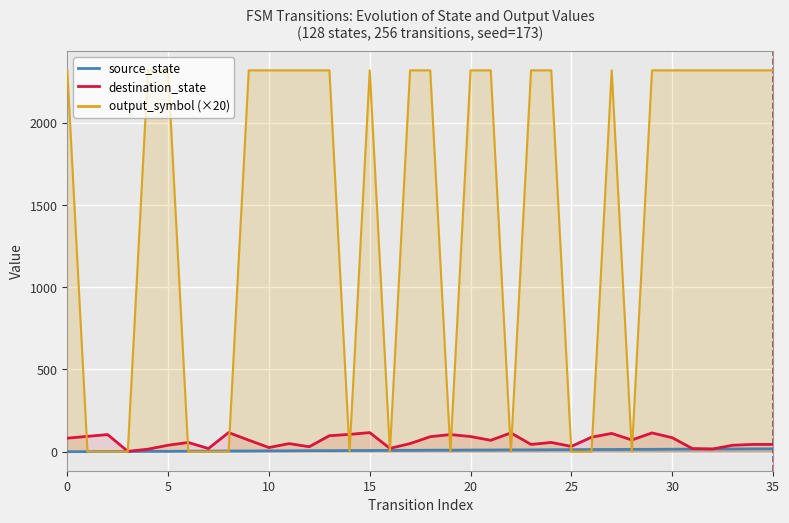

What is the label of the 26th point from the left?

25